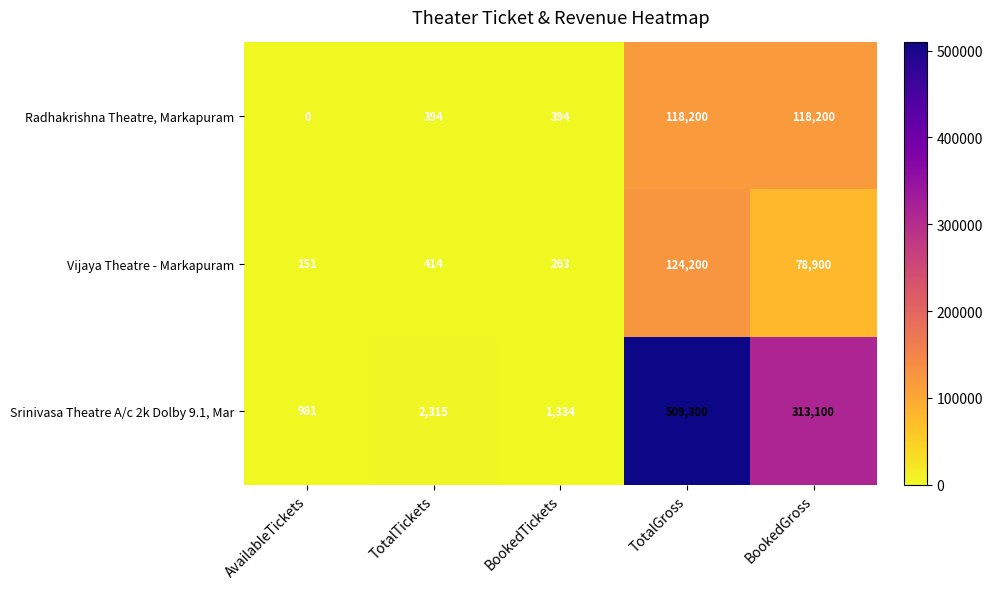

True or false: Vijaya Theatre - Markapuram has a value of 240 at AvailableTickets.

False